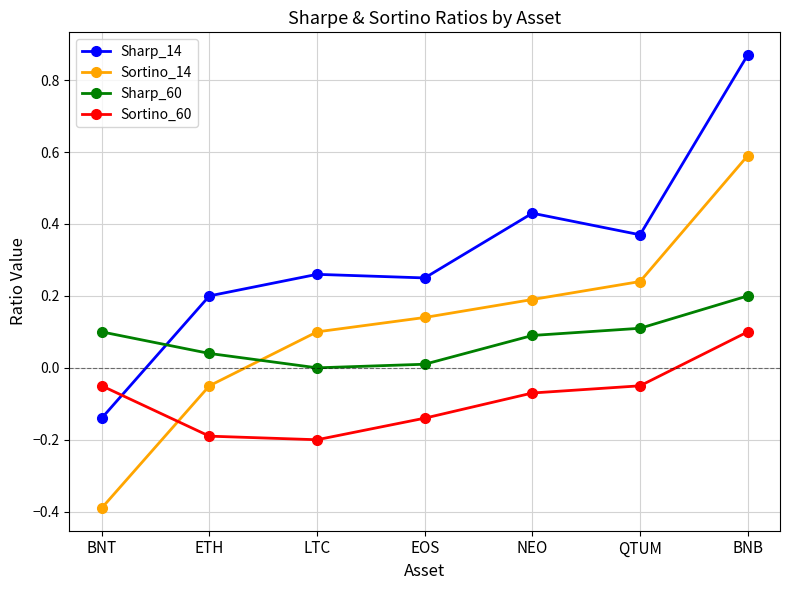

What is the difference between the second highest and minimum values in the Sortino_14 series?

0.6